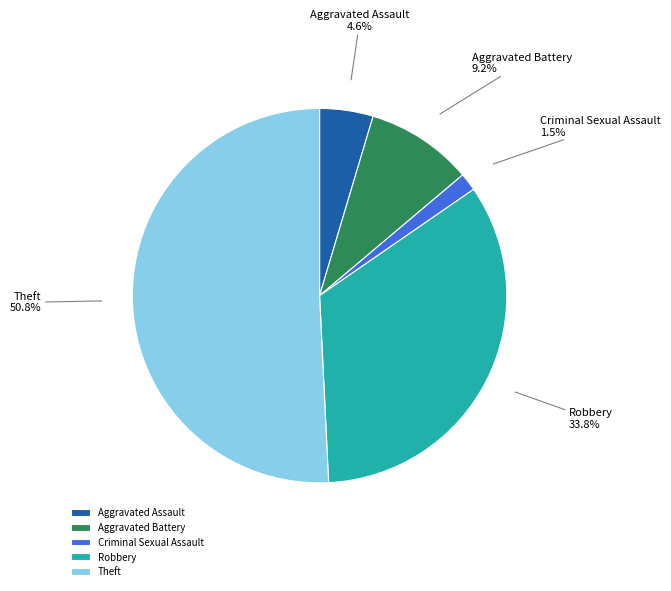

Which has a higher value, Theft or Robbery?

Theft